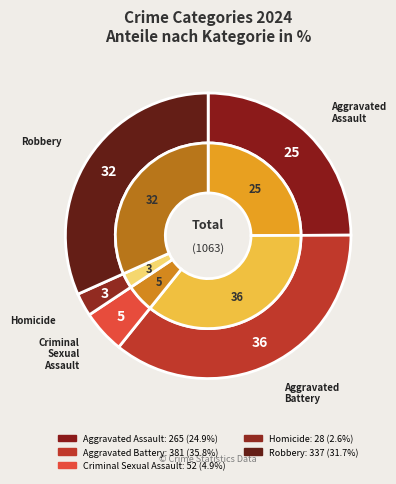

Which has a higher value, Homicide or Robbery?

Robbery